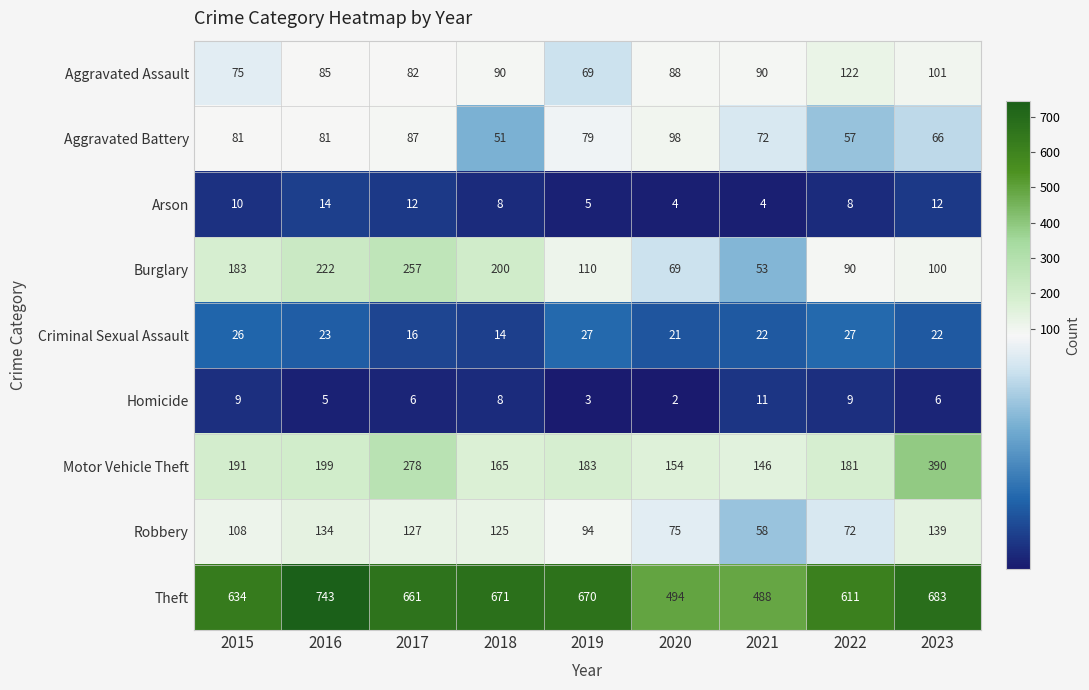

The Homicide series shows 1 at 2020. True or false?

False